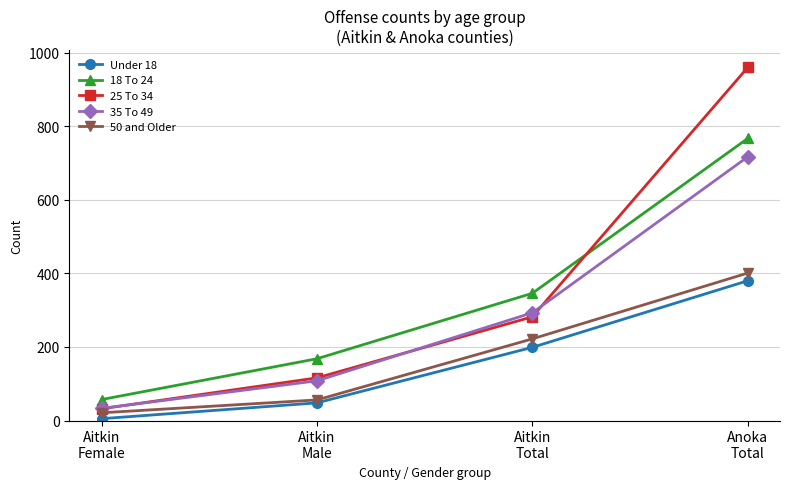

Is it true that 35 To 49 equals 717 at Anoka
Total?

True